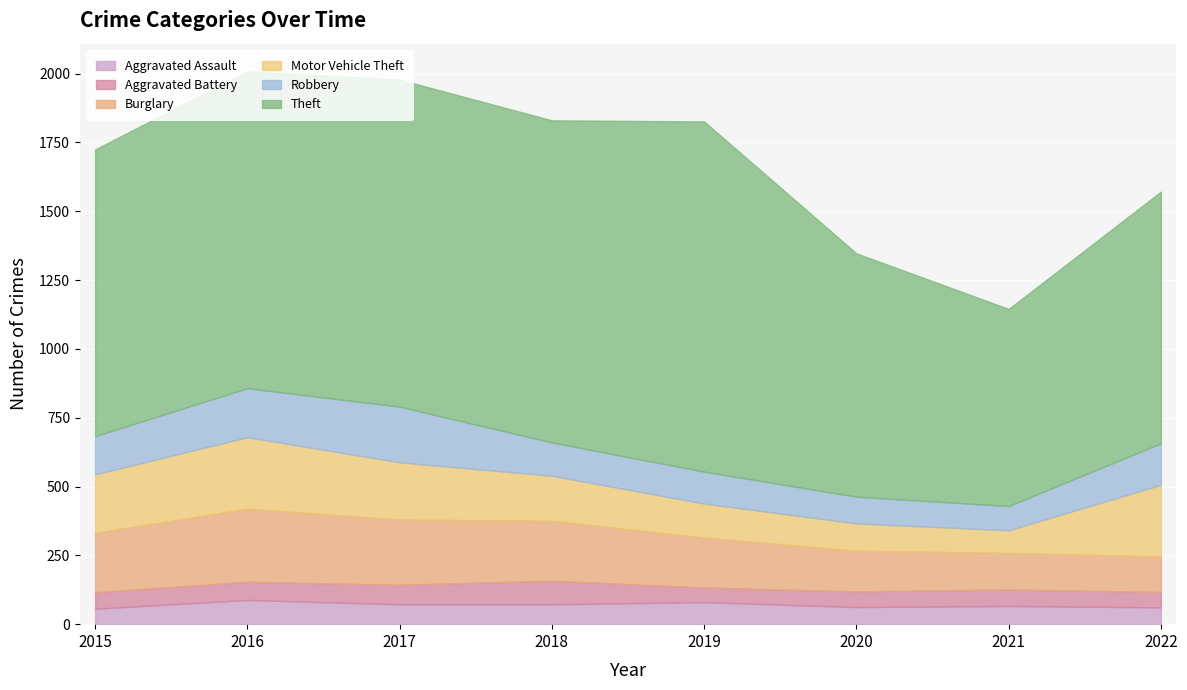

How many distinct data groups are displayed?

6